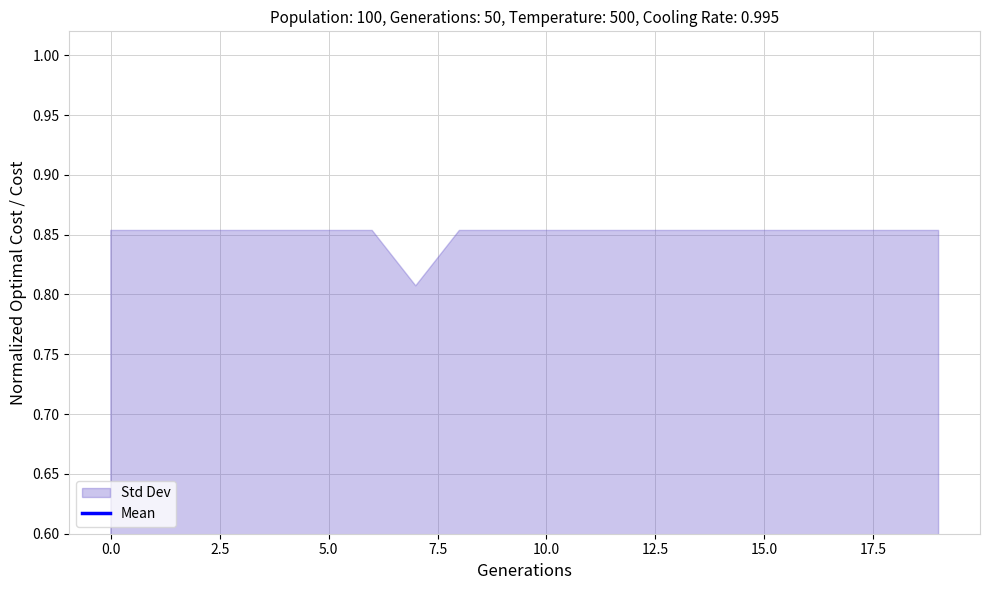

What is the average value?

0.5